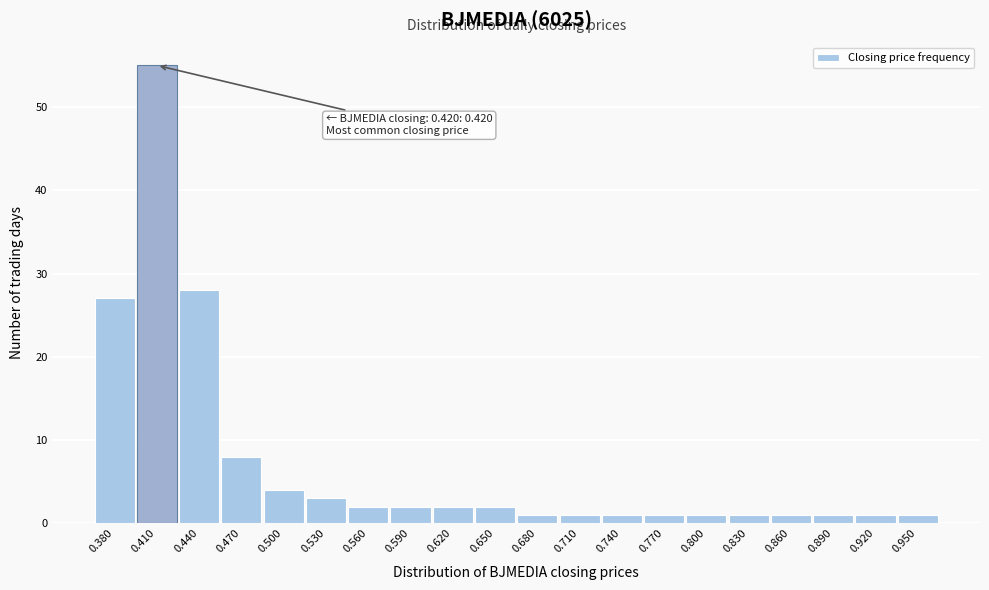

Reading left to right, extract all data points from this chart.

0.380=27	0.410=55	0.440=28	0.470=8	0.500=4	0.530=3	0.560=2	0.590=2	0.620=2	0.650=2	0.680=1	0.710=1	0.740=1	0.770=1	0.800=1	0.830=1	0.860=1	0.890=1	0.920=1	0.950=1